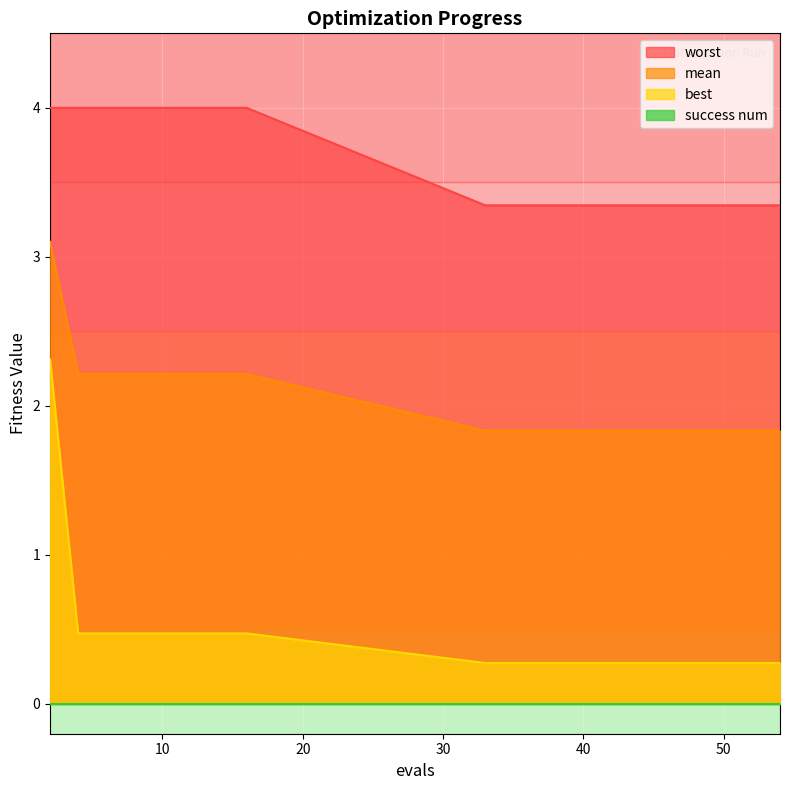

Which series changed the most between 12 and 54?

worst